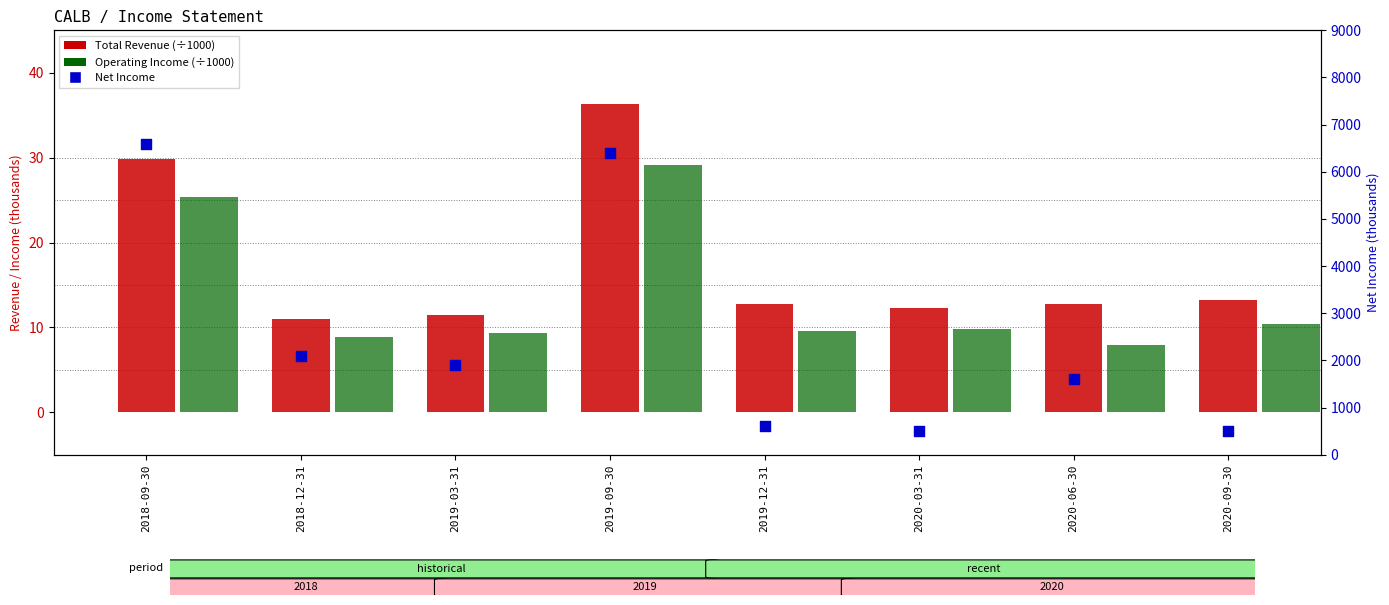

Which series reaches the minimum Y coordinate?

Operating Income or Loss